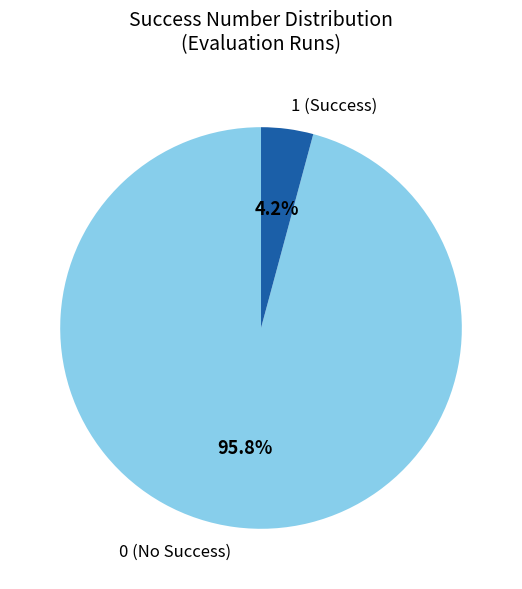

Is there a majority slice in this chart?

Yes